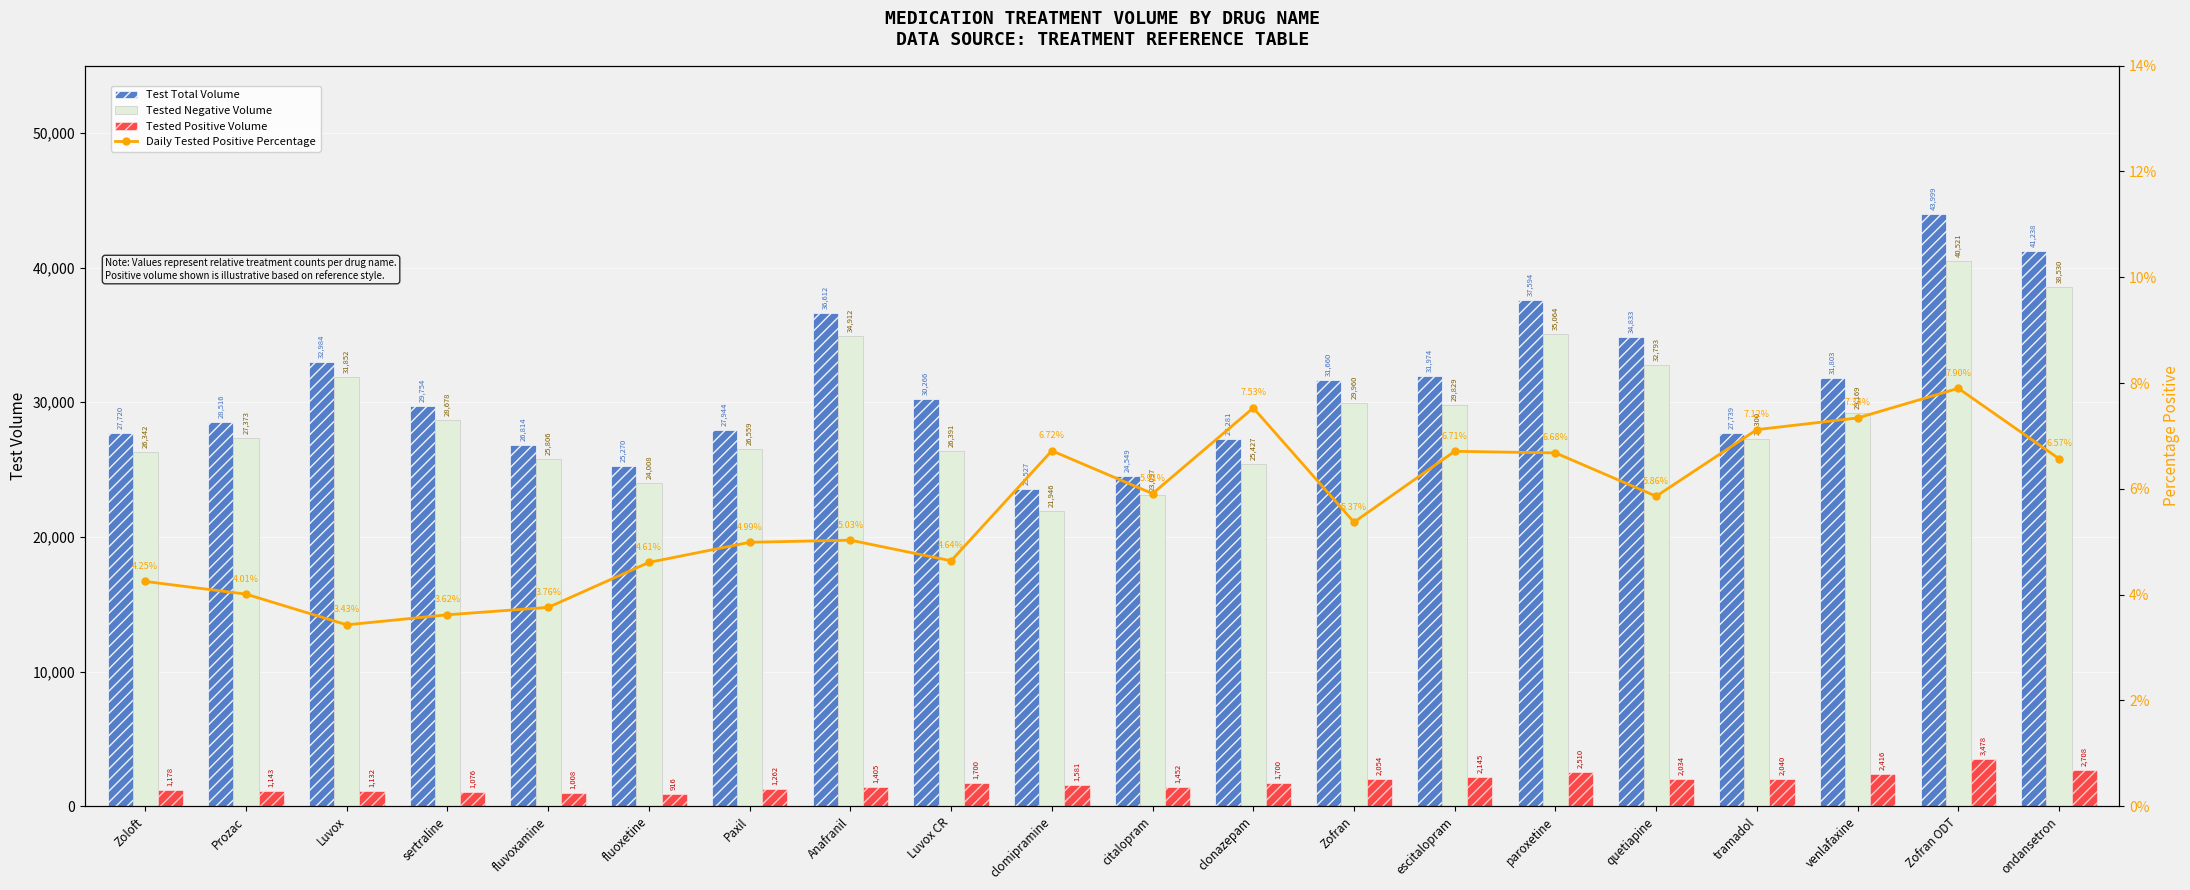

What is the smallest value displayed?

3.4